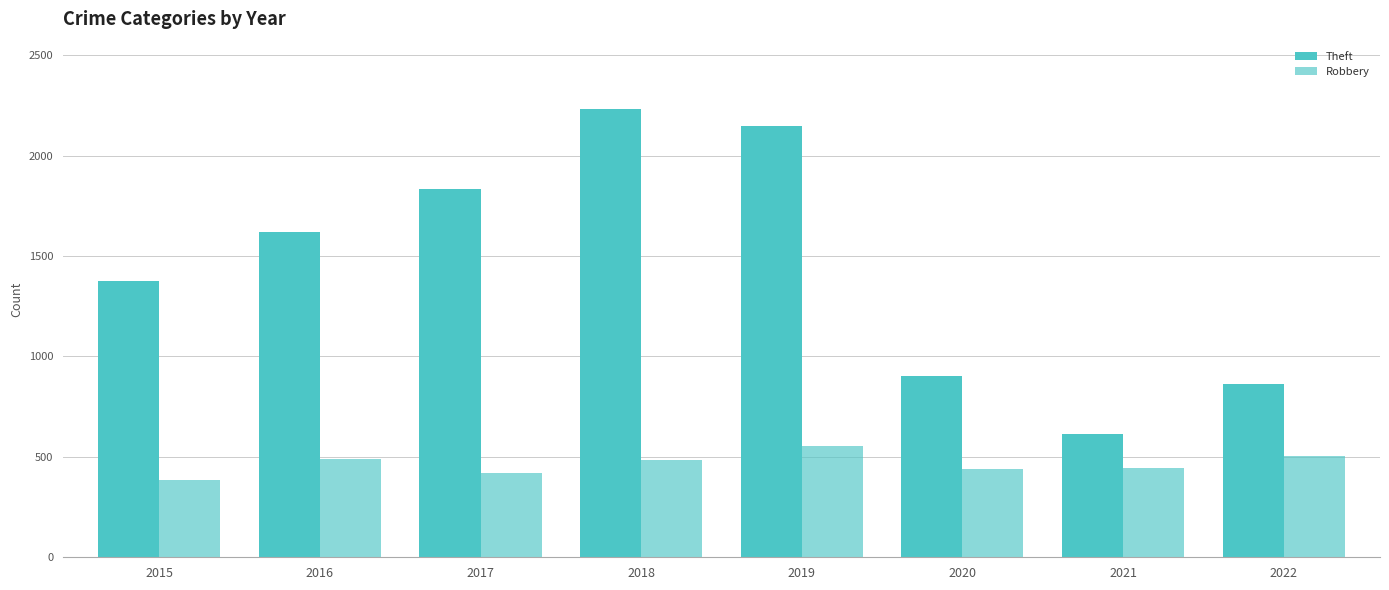

How many data points in Theft are less than 1619?

4